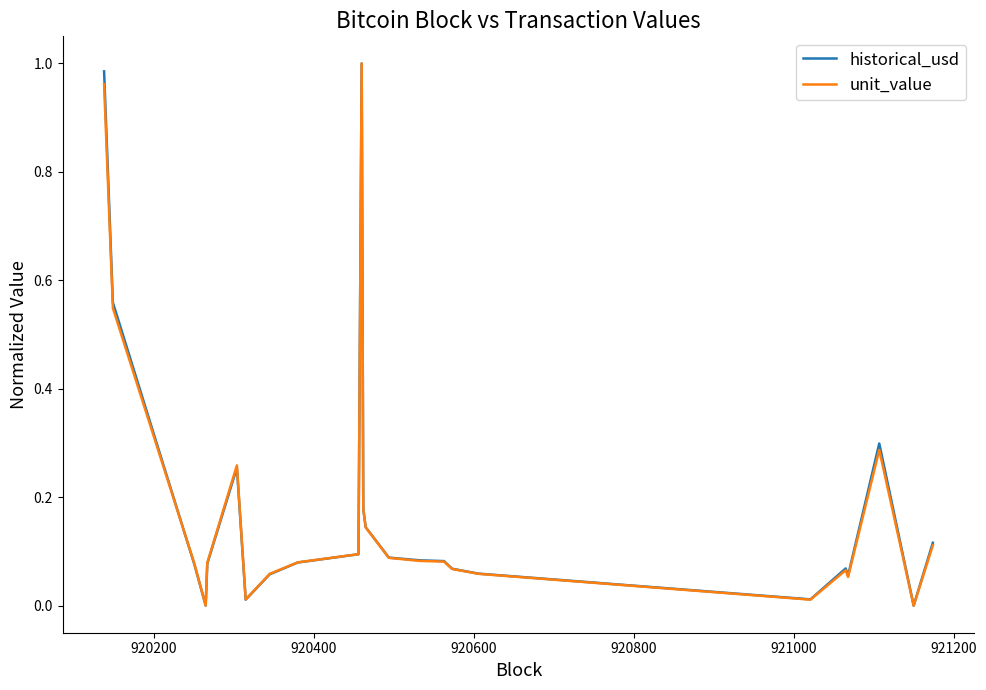

After their last crossing, which series has the higher values: historical_usd or unit_value?

unit_value